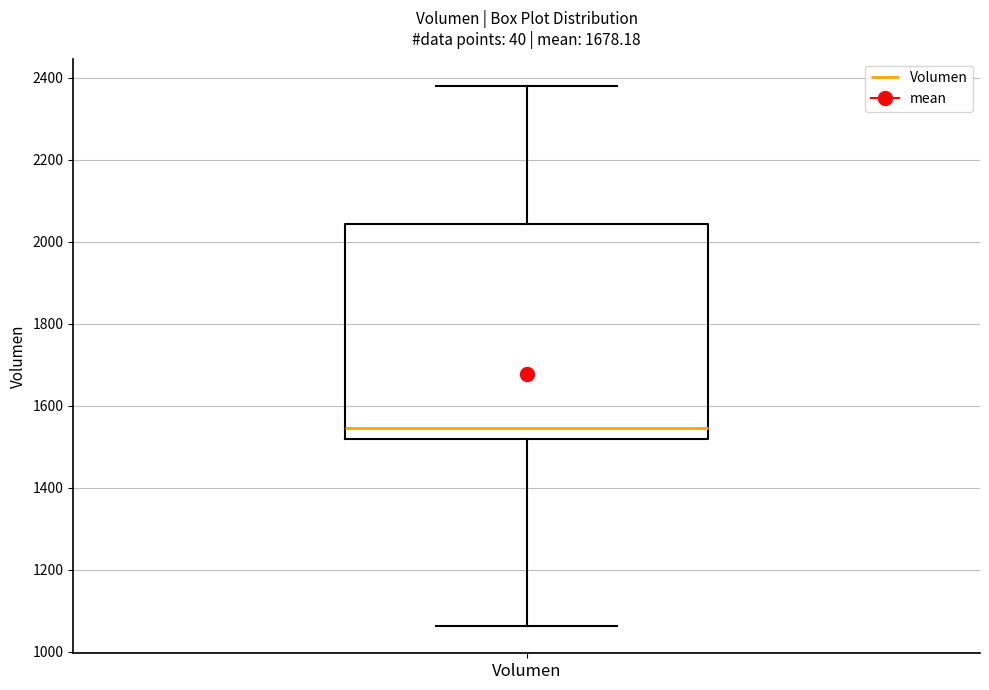

Where is the lower edge of the box for Volumen on the y-axis? The values are not printed on the chart, so give them approximately, as read against the axis.

1520